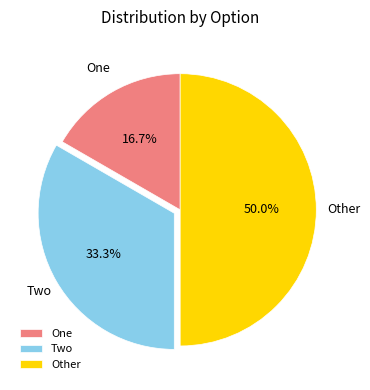

To the nearest percent, what is the difference between the Other and Two slice percentages?

17%